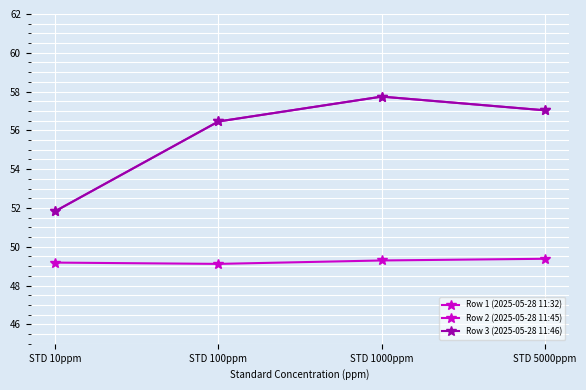

How many lines are shown in the chart?

3